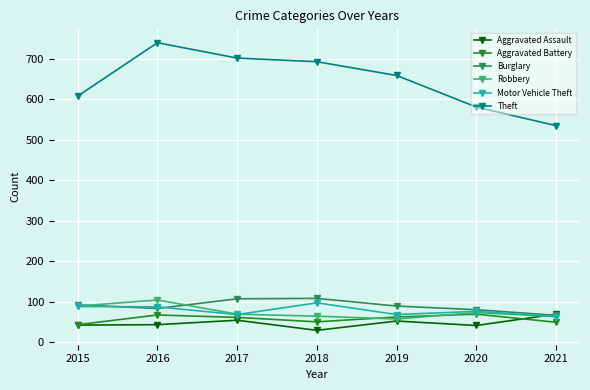

At which label does Robbery first exceed 69?

2015